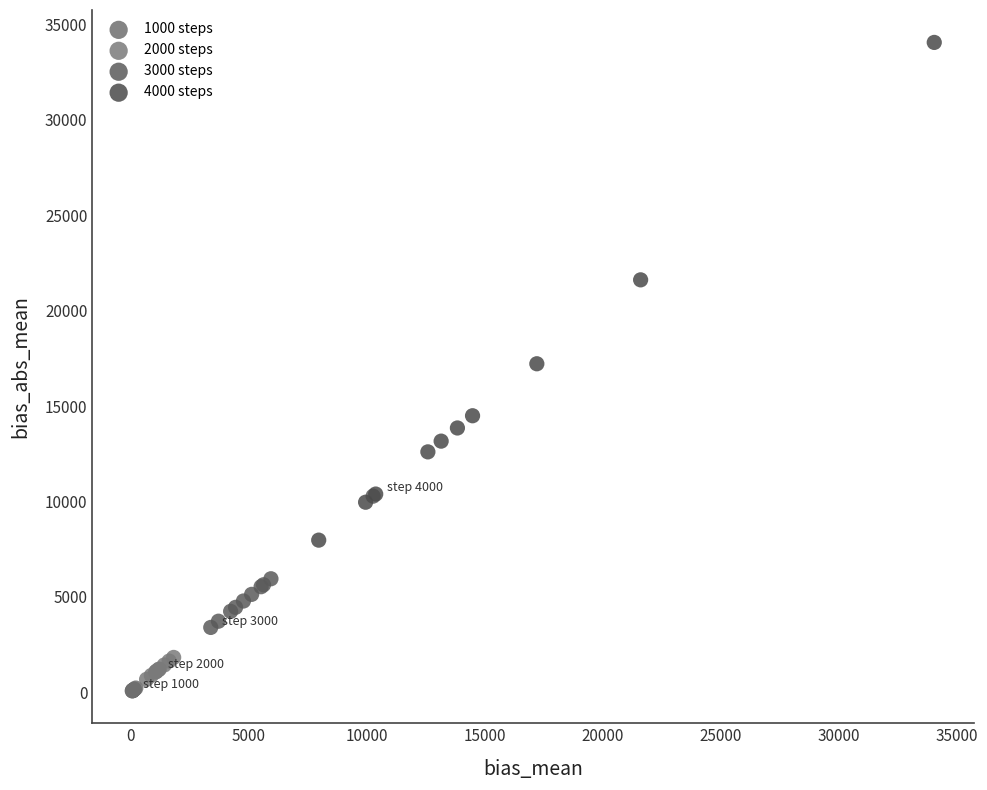

Which series has the widest spread of Y values?

4000 steps